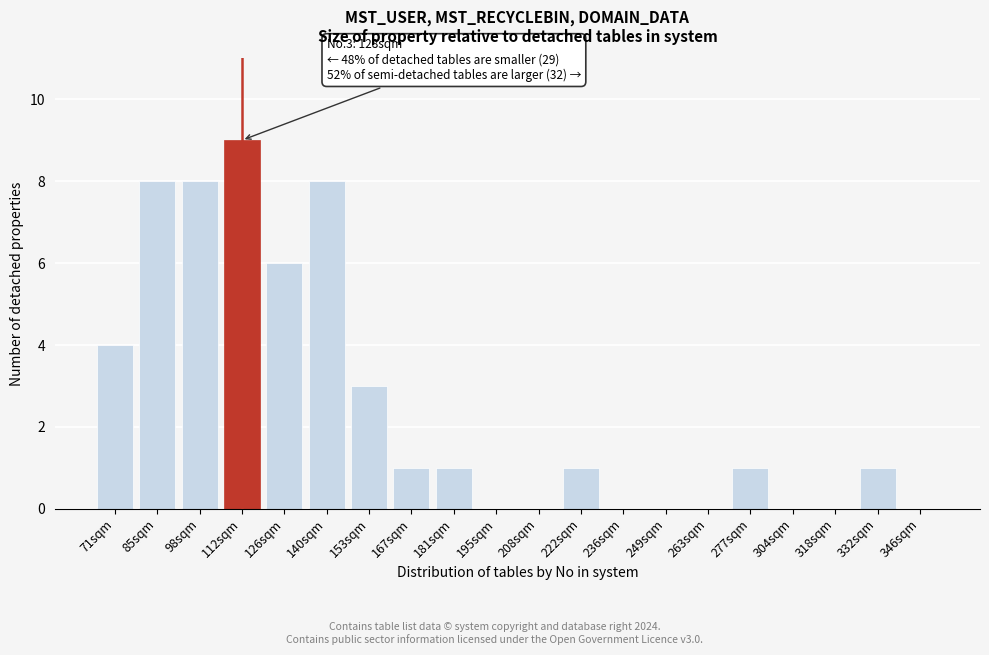

Reading left to right, what are all the values shown in this chart?

71sqm=4	85sqm=8	98sqm=8	112sqm=9	126sqm=6	140sqm=8	153sqm=3	167sqm=1	181sqm=1	195sqm=0	208sqm=0	222sqm=1	236sqm=0	249sqm=0	263sqm=0	277sqm=1	304sqm=0	318sqm=0	332sqm=1	346sqm=0